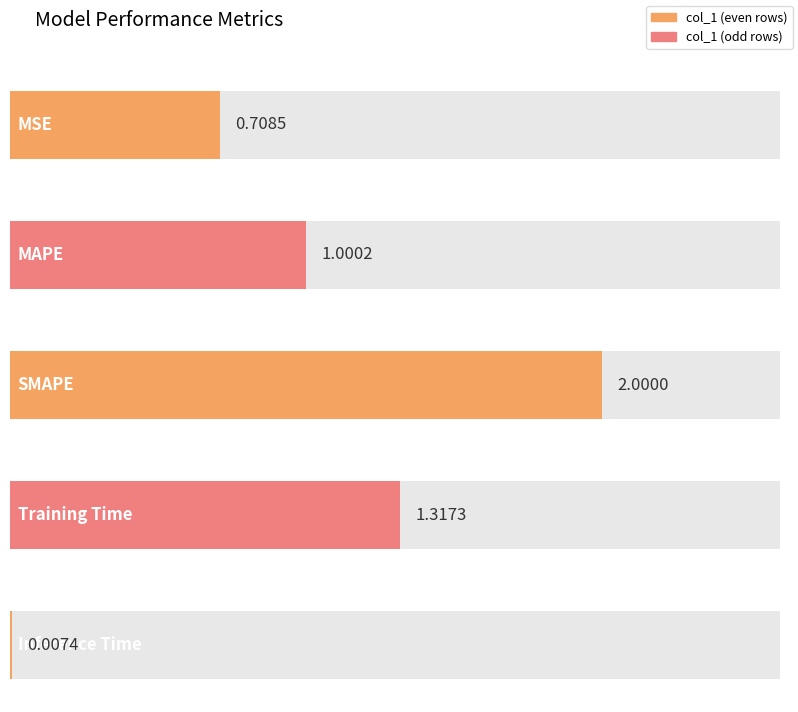

Reading right to left, list all the values displayed in this chart.

Inference Time=0.0	Training Time=1.3	SMAPE=2.0	MAPE=1.0	MSE=0.7